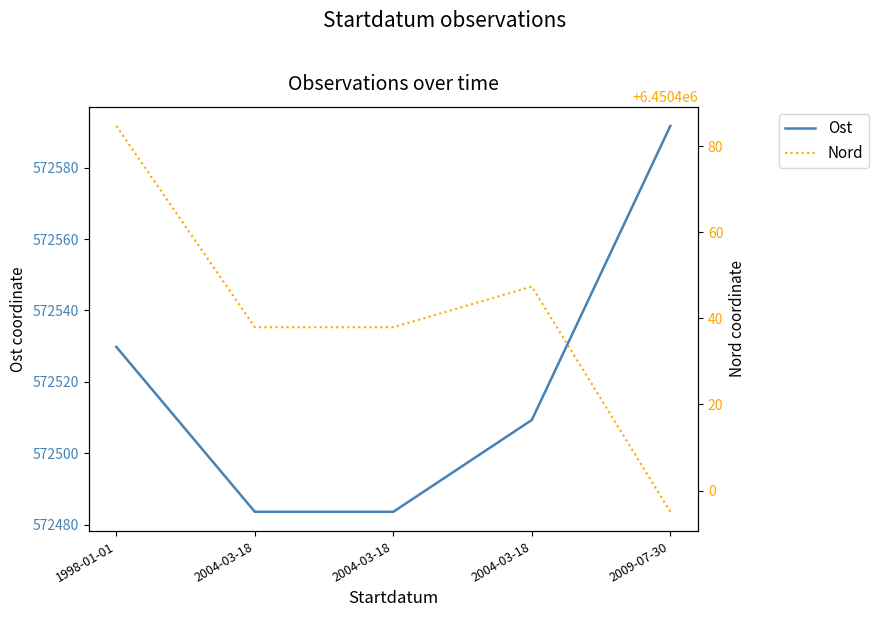

Rank the series at 2004-03-18 from lowest to highest value.

Ost, Nord